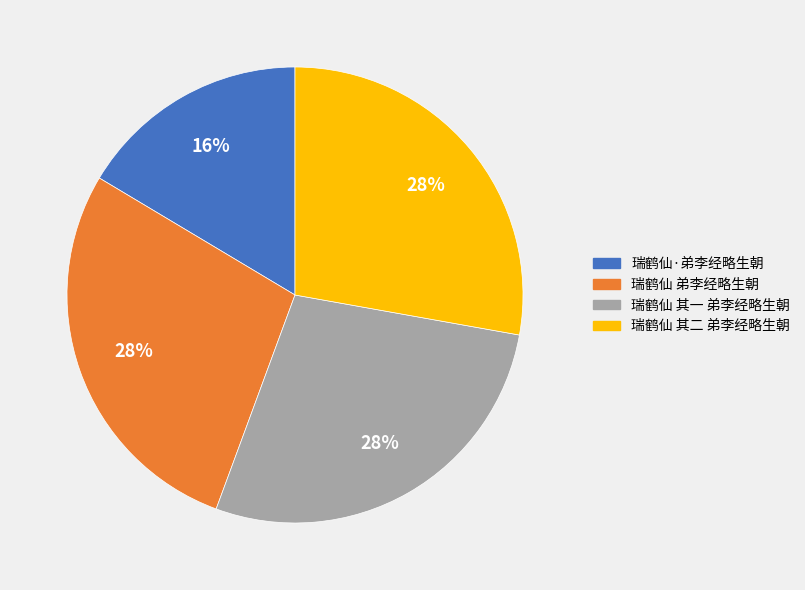

Does 瑞鹤仙 其二 弟李经略生朝 represent more than half of the total?

No